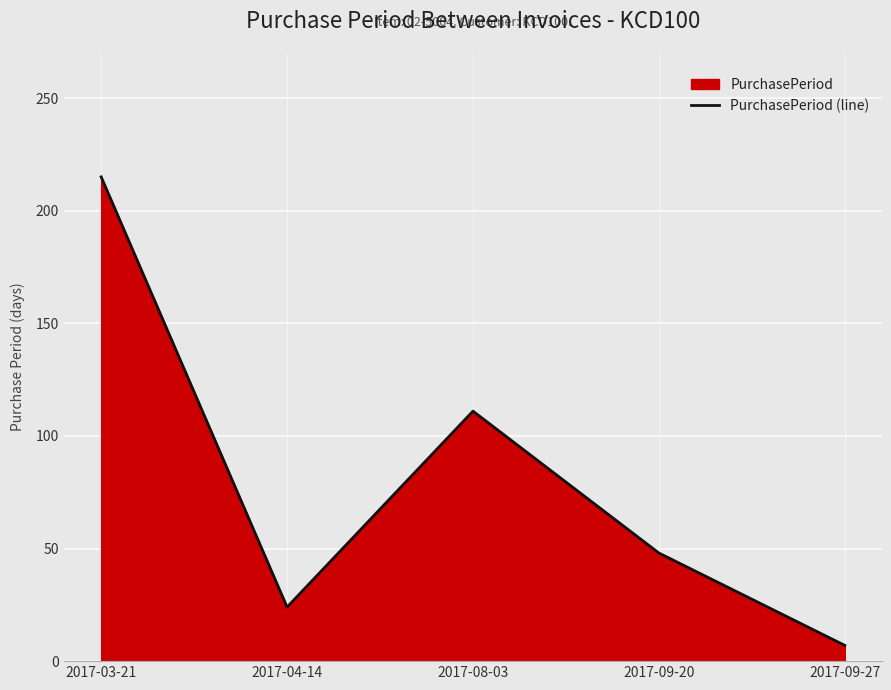

Rank the categories by value from highest to lowest.

2017-03-21, 2017-08-03, 2017-09-20, 2017-04-14, 2017-09-27